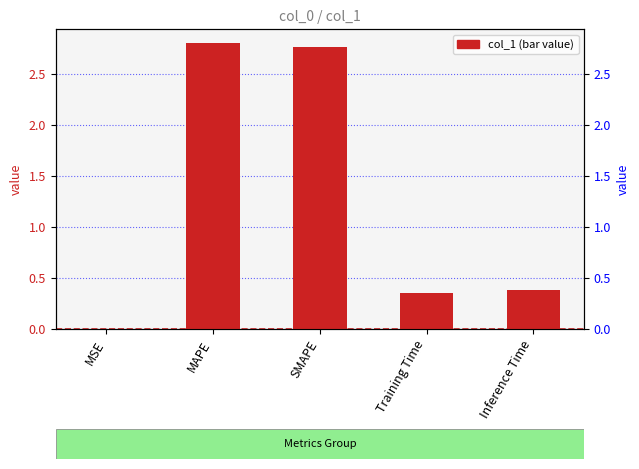

What is the difference between the second highest and second lowest values?

2.4